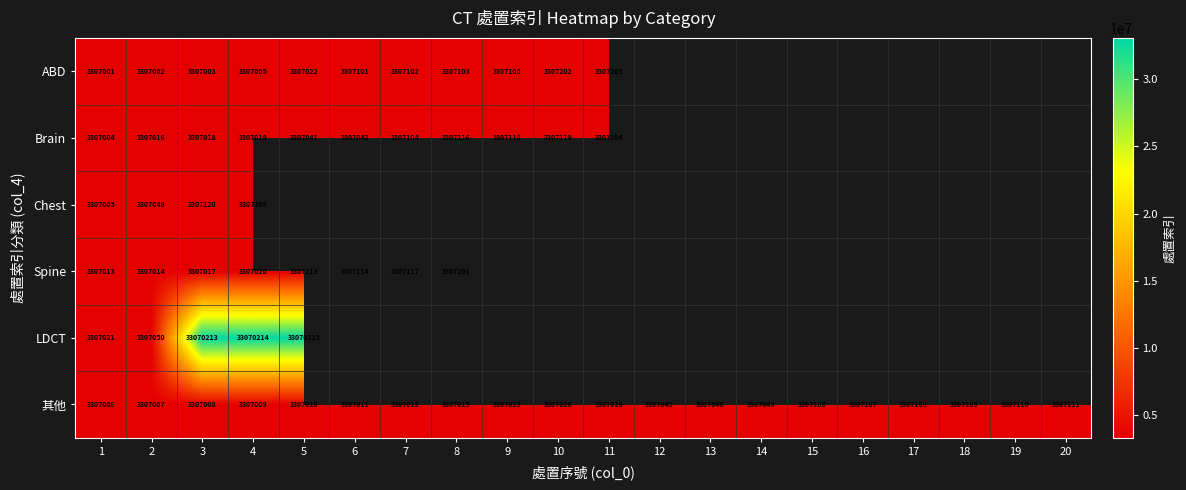

At 2, list the series in order from smallest to largest.

ABD, 其他, Spine, Brain, Chest, LDCT